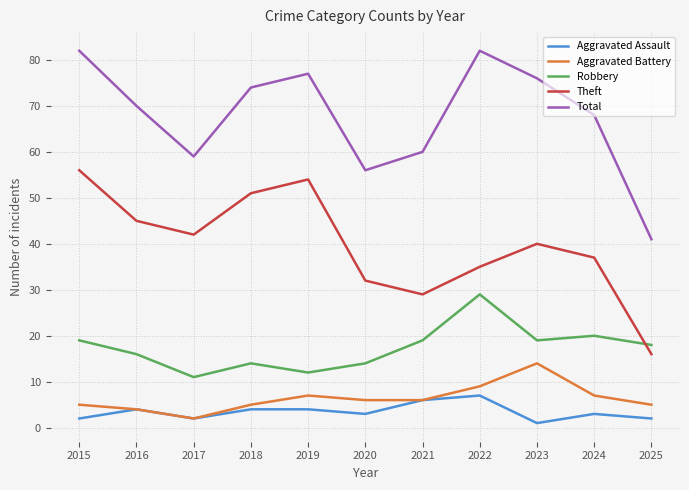

Does the chart display data point markers on the line(s)?

No